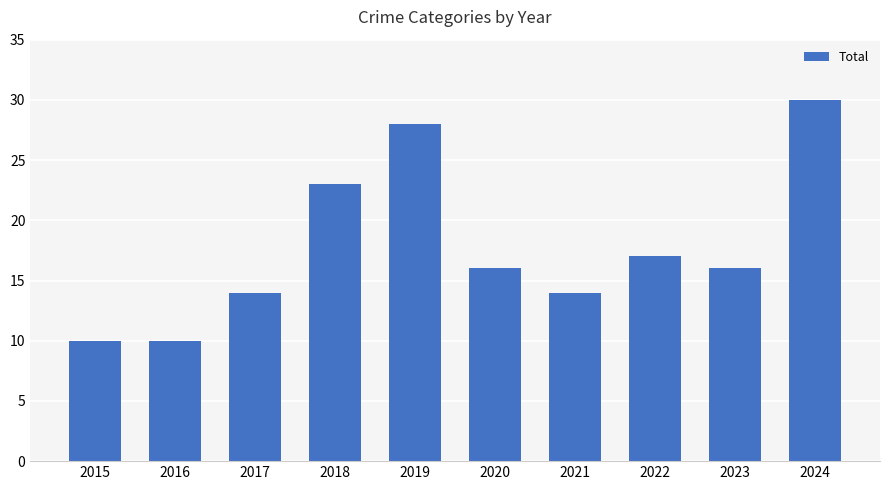

Are the bars grouped side by side (vs. stacked)?

No